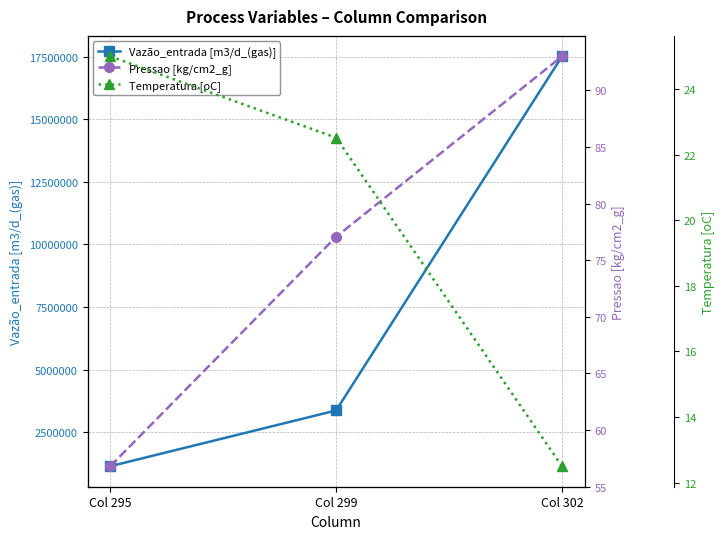

What is the difference between the maximum and minimum values in the Temperatura [oC] series?

12.5